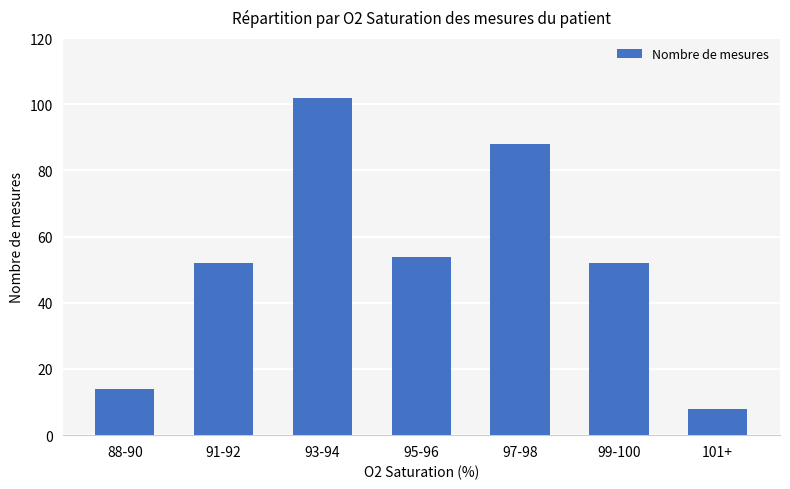

What value does the data have at 93-94?

102